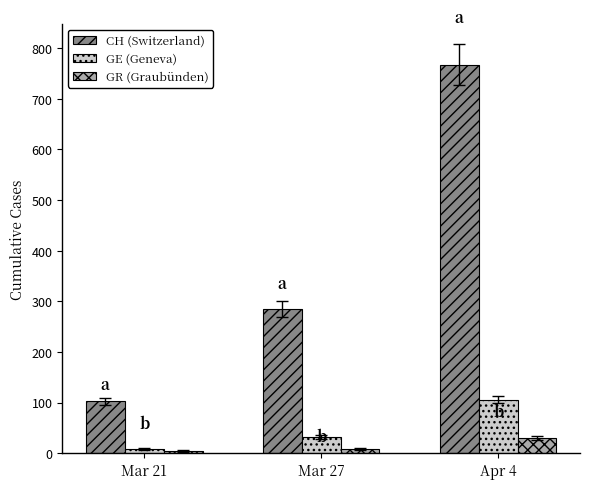

Count the number of categories in the chart.

3